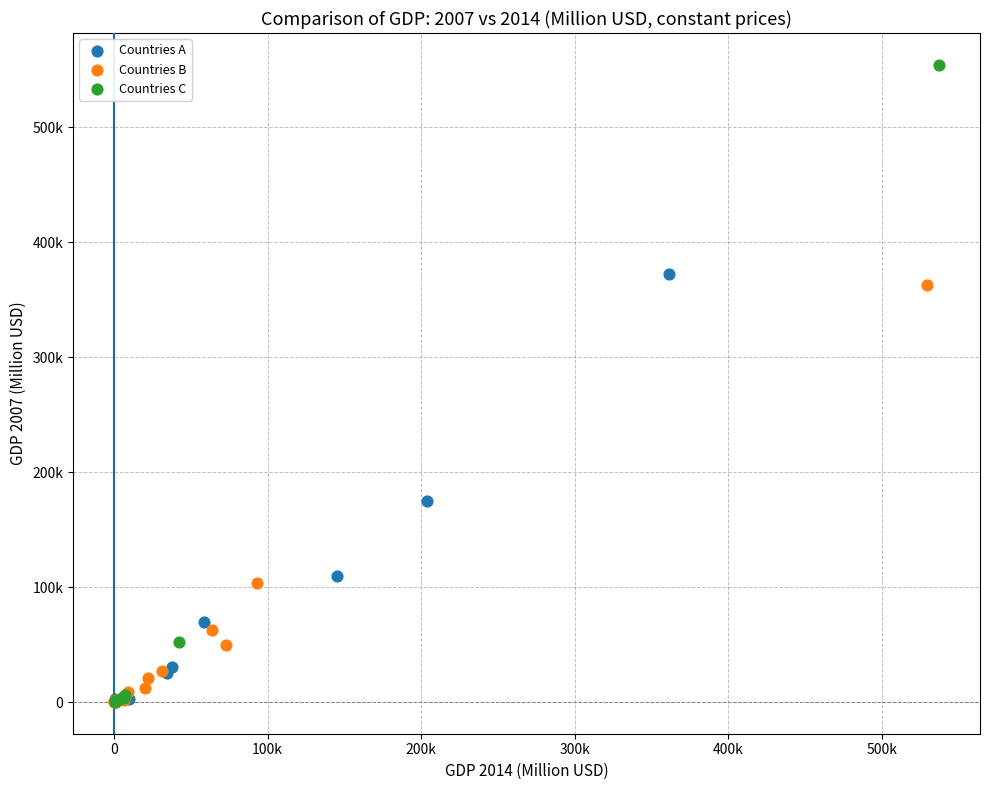

What are all the series names shown in the legend?

Countries A, Countries B, Countries C